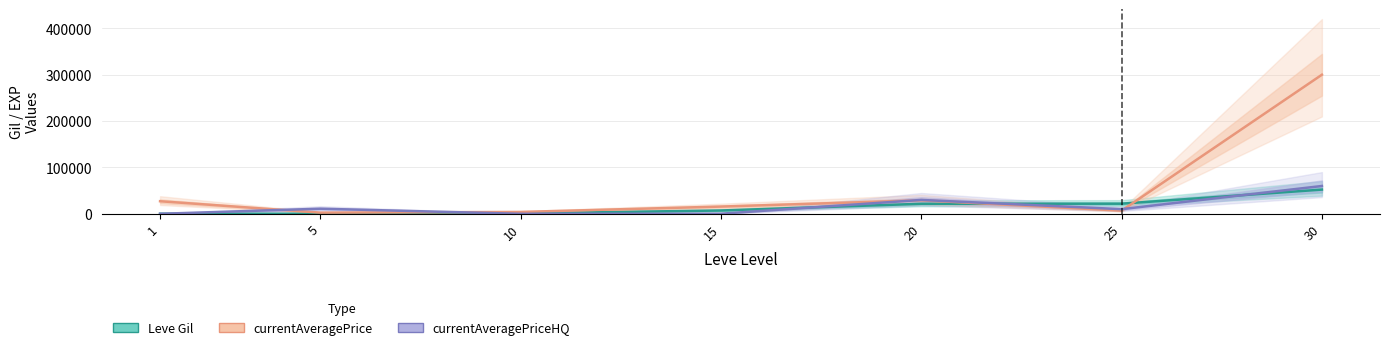

Reading left to right, transcribe all the data shown in this chart.

Leve Gil: 160.0	220.0	990.0	7170.0	21600.0	21830.0	52220.0
currentAveragePrice: 27128.0	2507.0	4008.0	15595.2	29098.8	6799.5	300000.0
currentAveragePriceHQ: 0.0	11000.0	0.0	216.0	29918.6	10000.0	60000.0